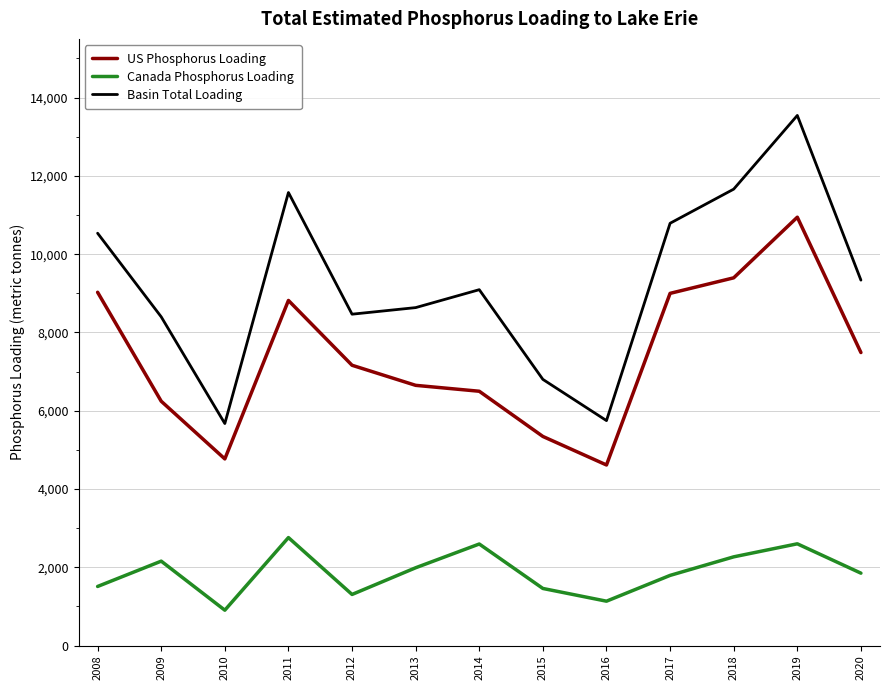

Where does the US Phosphorus Loading series first go above 7161?

2008